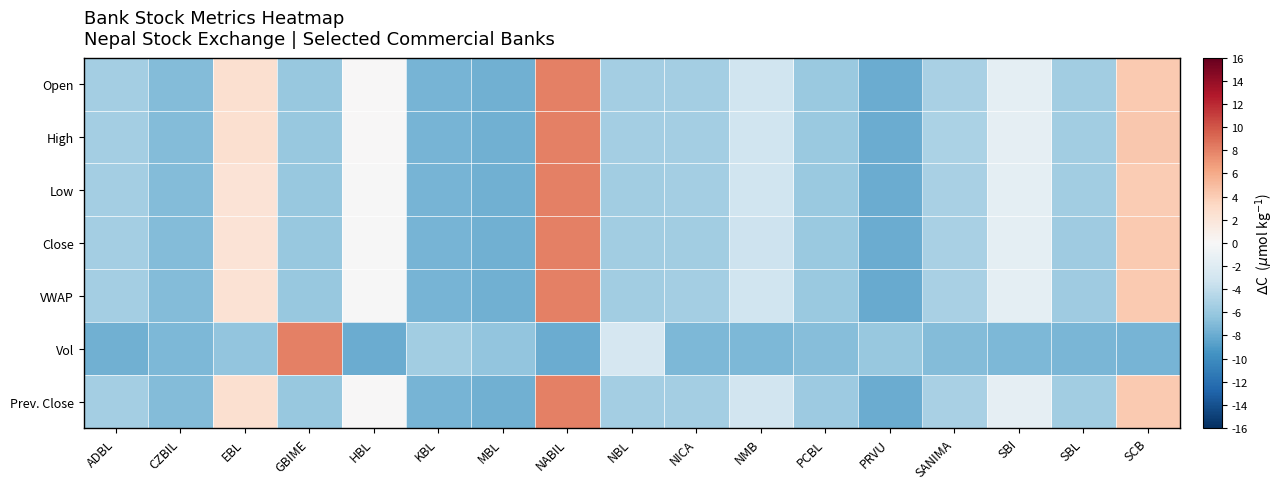

List the series in order of their peak value, highest first.

Open, High, Low, Close, Vol, Prev. Close, VWAP